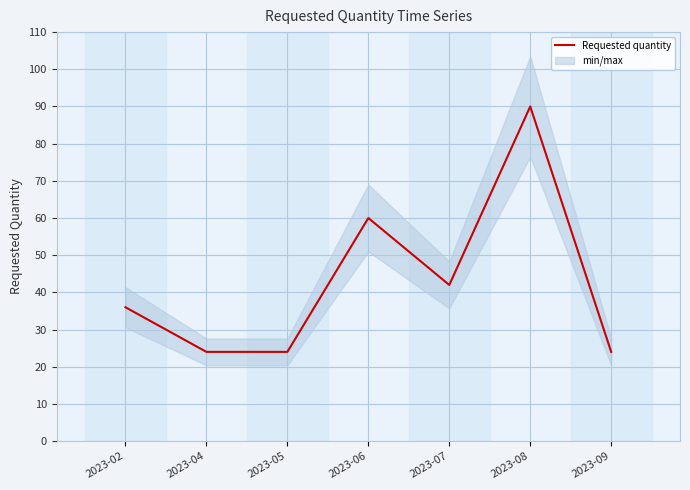

What is the value of the 1st point from the left?

36